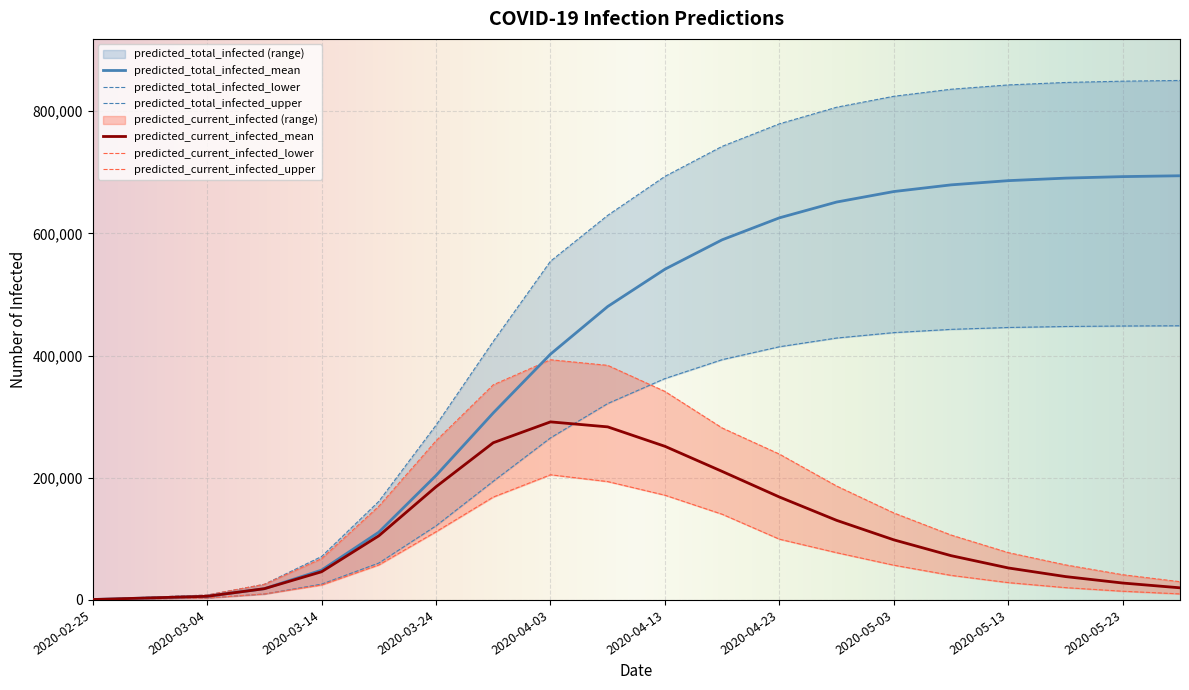

List the series in order of their peak value, highest first.

predicted_total_infected_upper, predicted_total_infected_mean, predicted_total_infected_lower, predicted_current_infected_upper, predicted_current_infected_mean, predicted_current_infected_lower